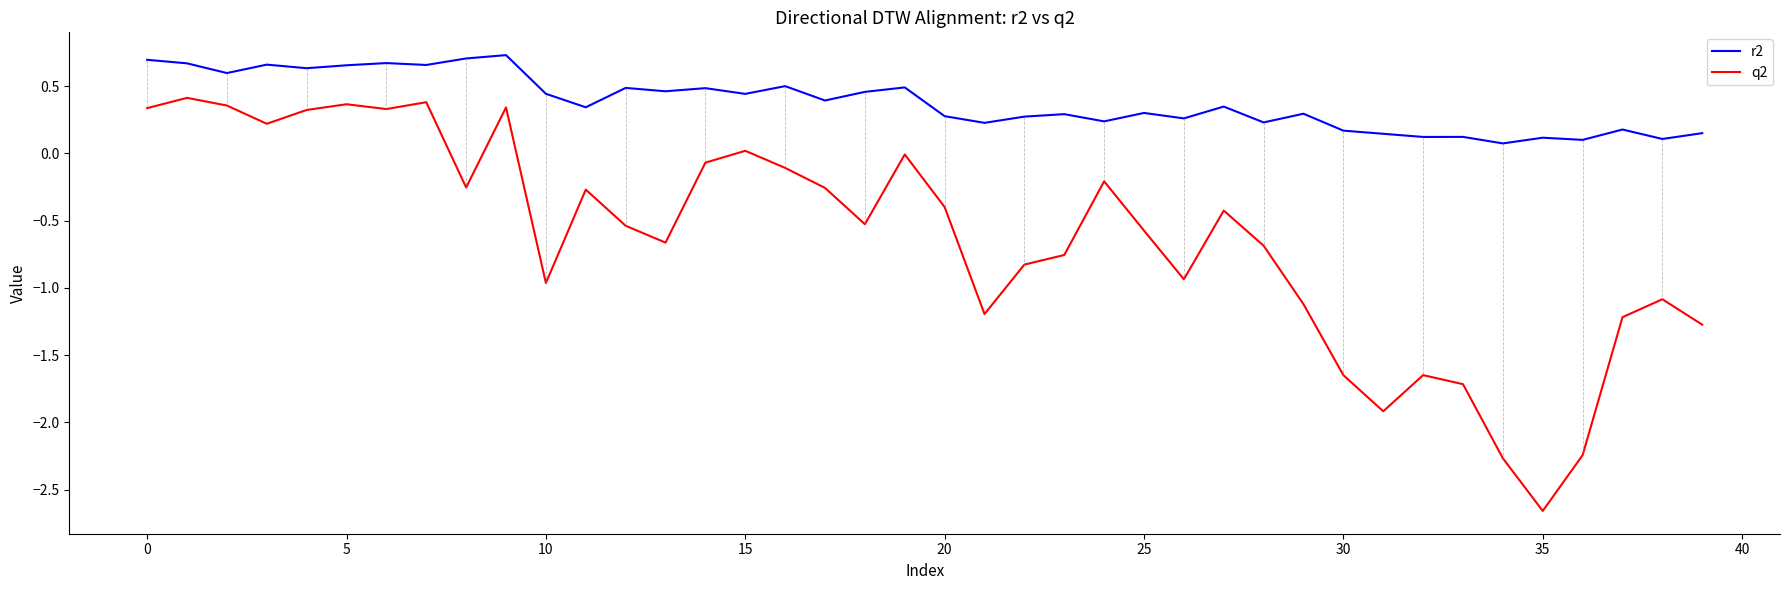

Which series has the largest range (max minus min)?

q2